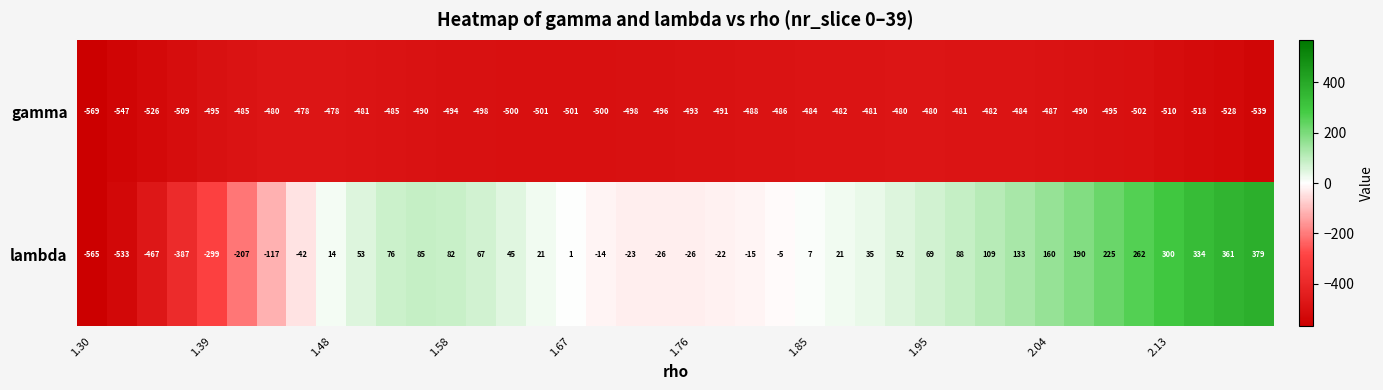

Which series has the largest total across all categories?

lambda